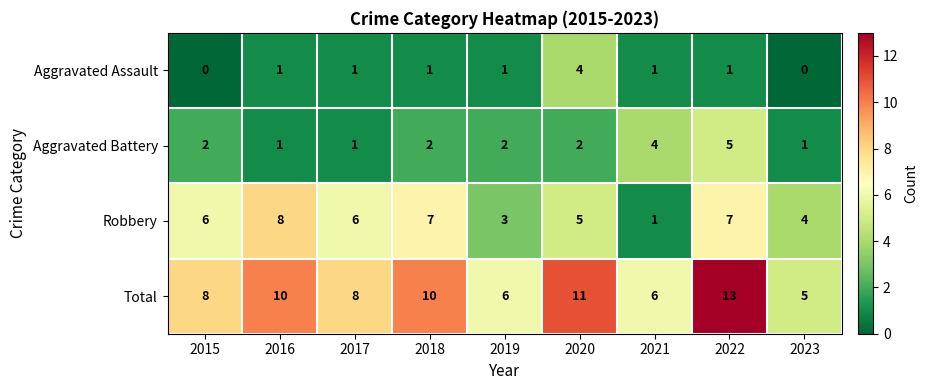

What is the maximum value shown in the chart?

13